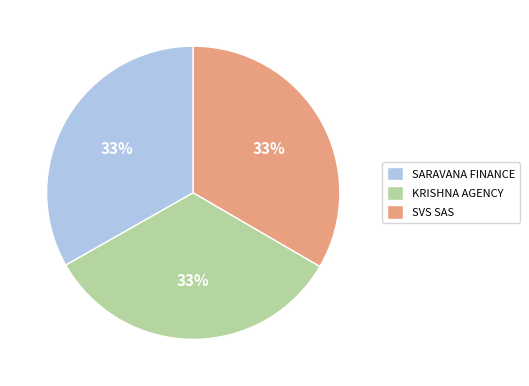

Do KRISHNA AGENCY and SARAVANA FINANCE together represent more than half of the pie?

Yes